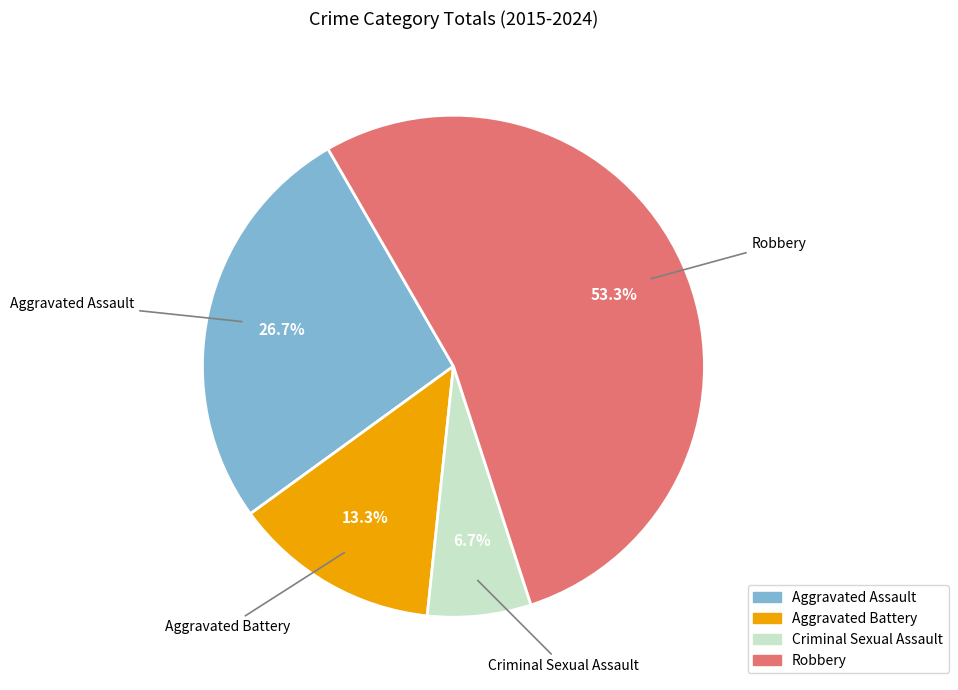

Is it true that Criminal Sexual Assault is 20% of the pie?

False